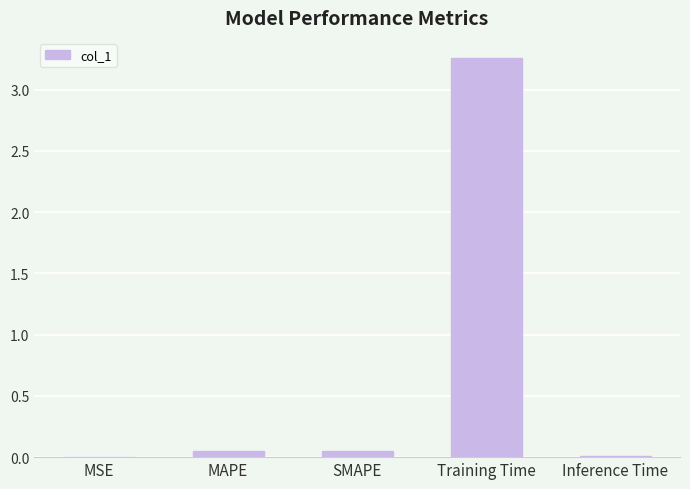

Which label corresponds to the largest value in the chart?

Training Time